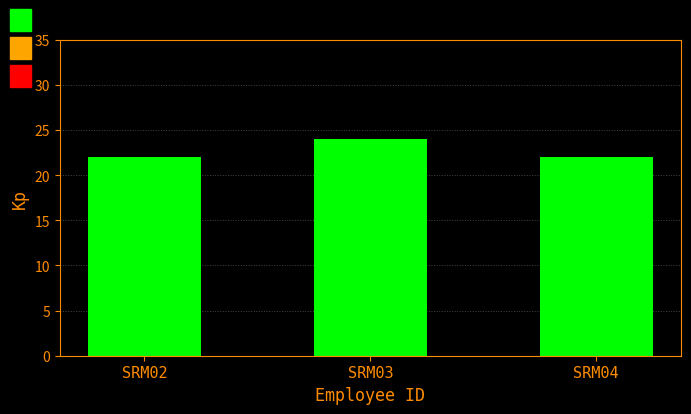

What is the sum of all values?

68